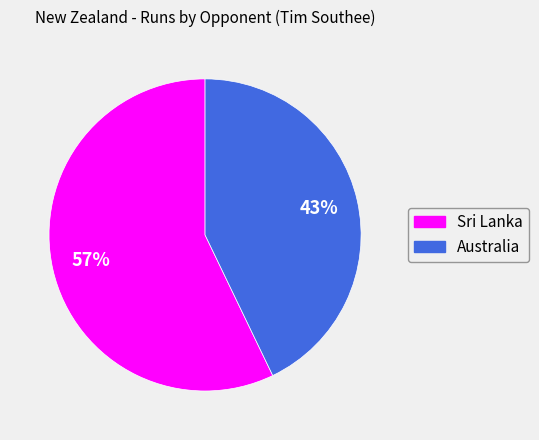

To the nearest percent, what is the difference between the Australia and Sri Lanka slice percentages?

14%